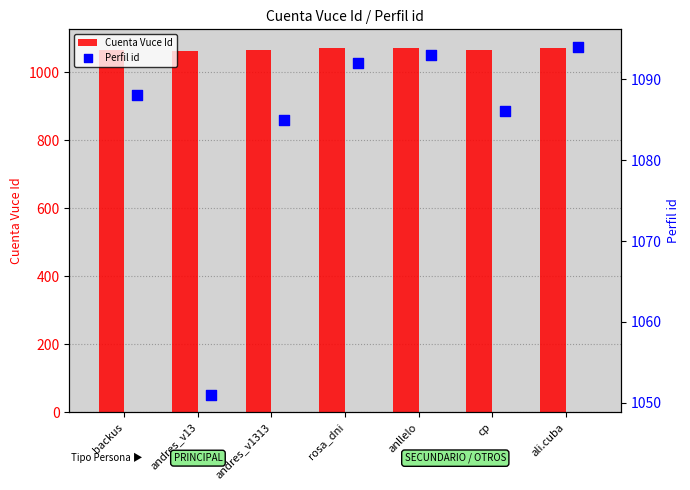

Which series contains the highest Y value?

Perfil id